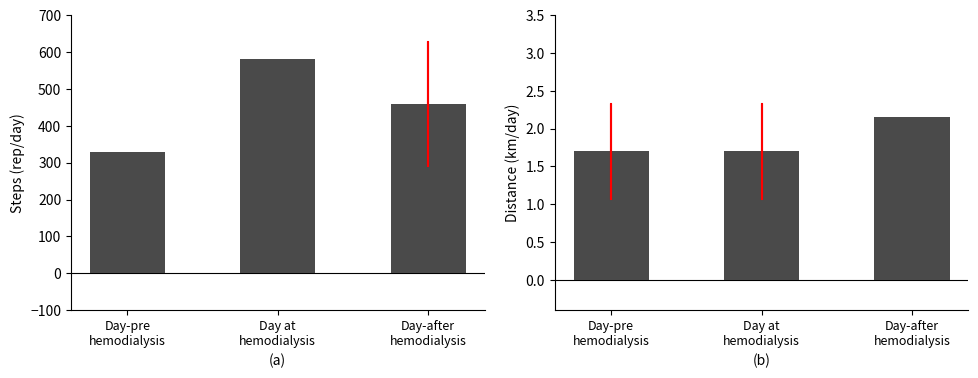

What is the approximate value of x1/x2/y1 at Day-pre
hemodialysis?

330.0